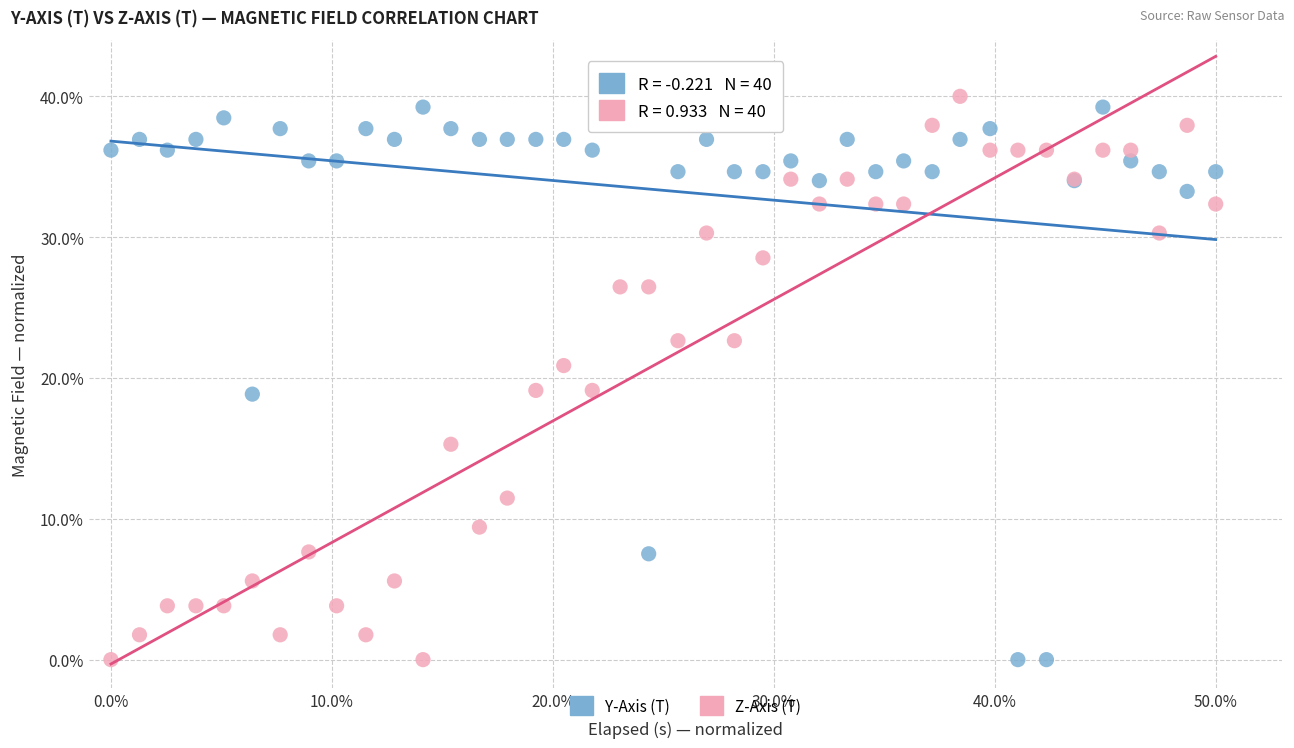

What is the X range (max minus min) for the scatter plot?

50.0